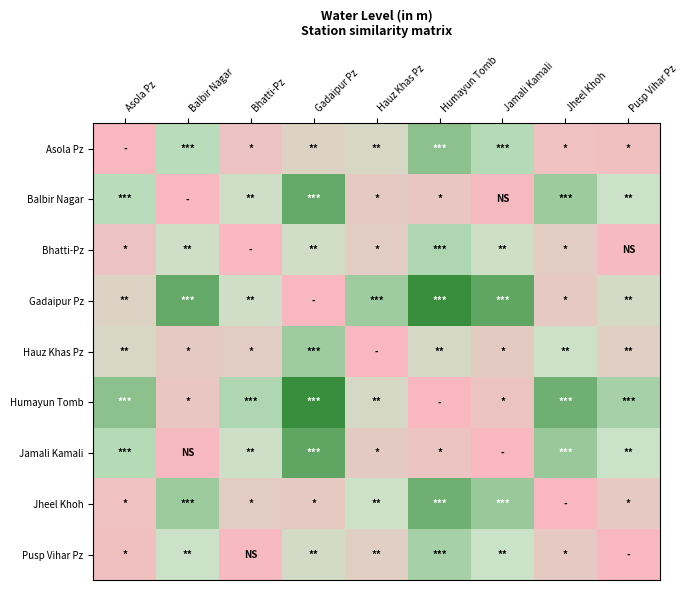

Rank the series by their maximum value, from lowest to highest.

Bhatti-Pz, Pusp Vihar Pz, Hauz Khas Pz, Asola Pz, Jheel Khoh, Balbir Nagar, Jamali Kamali, Gadaipur Pz, Humayun Tomb